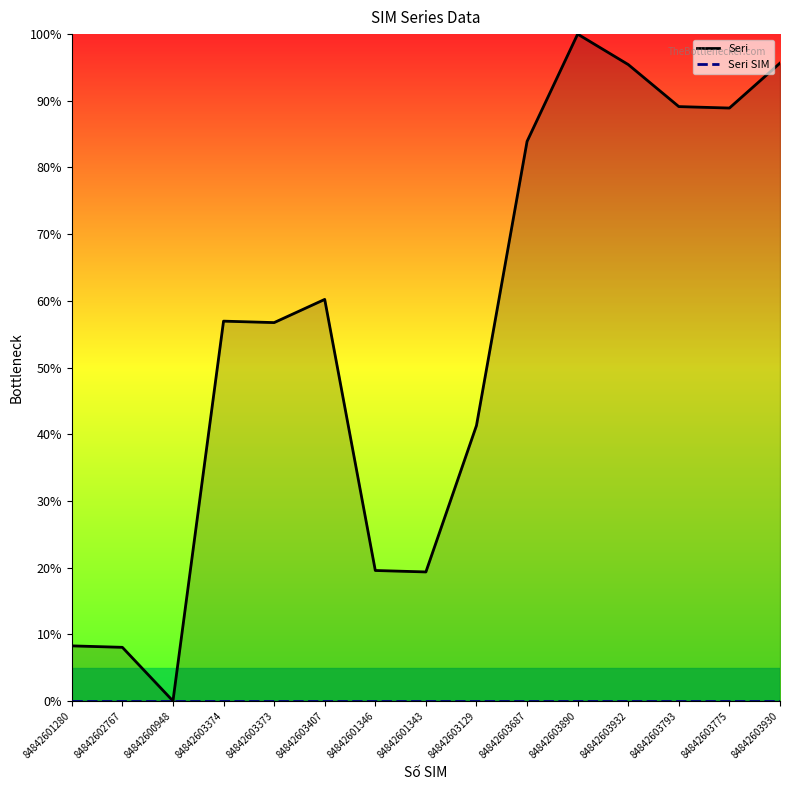

What is the label of the 10th point from the right?

84842603407